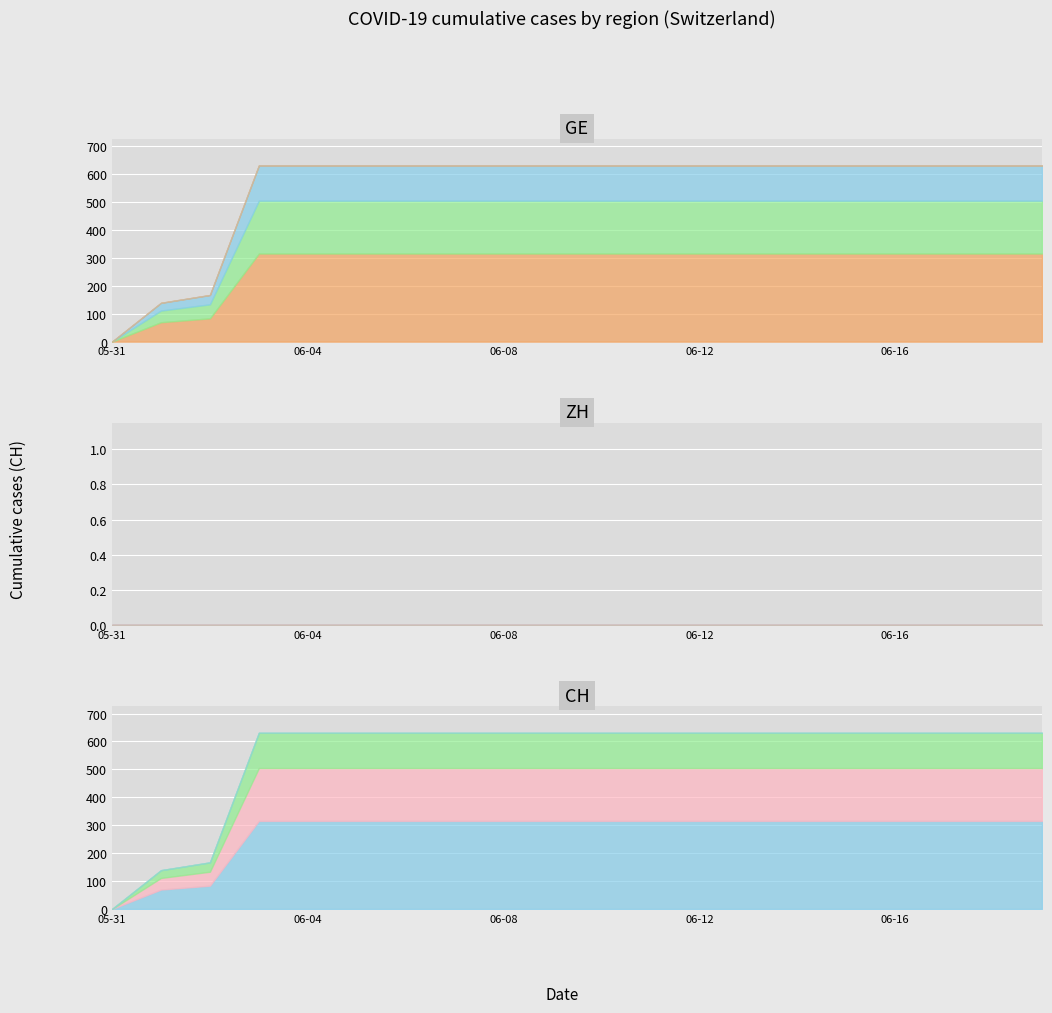

Reading left to right, transcribe all the data shown in this chart.

GE: 0	139	167	631	631	631	631	631	631	631	631	631	631	631	631	631	631	631	631	631
ZH: 0	0	0	0	0	0	0	0	0	0	0	0	0	0	0	0	0	0	0	0
CH: 0	139	167	631	631	631	631	631	631	631	631	631	631	631	631	631	631	631	631	631